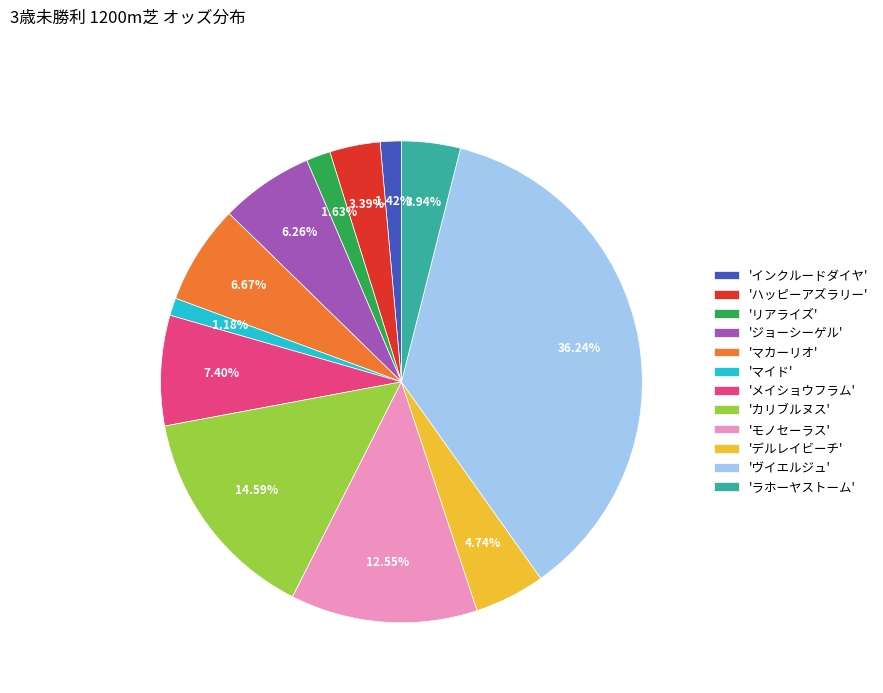

Combined, do 'マイド' and 'インクルードダイヤ' account for over 50%?

No